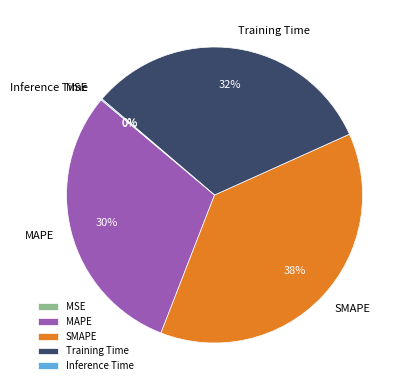

Which slice is the largest?

SMAPE